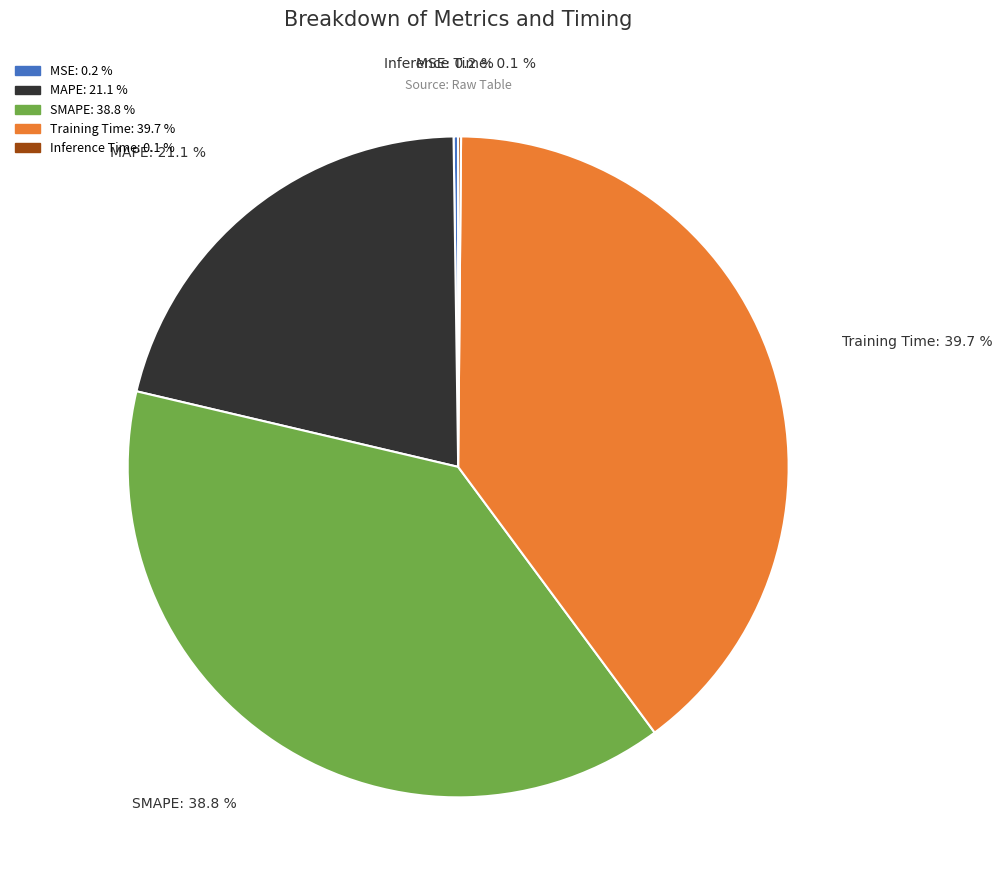

Does SMAPE account for over 50% of the chart?

No